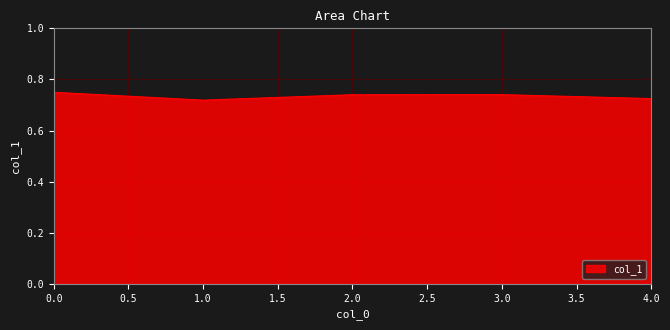

The chart shows a value of 0.2 at 1.0. True or false?

False